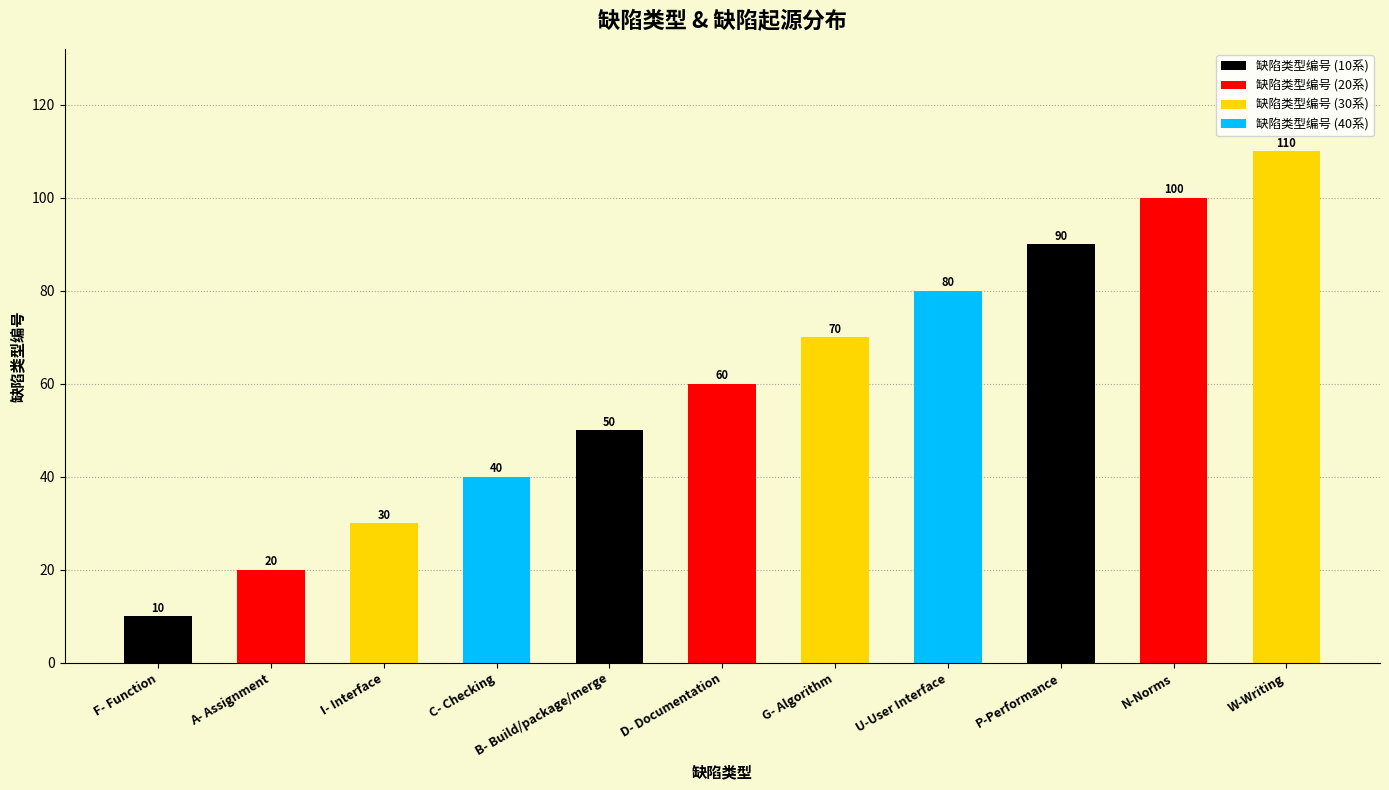

What is the difference between the values at A- Assignment and C- Checking?

20